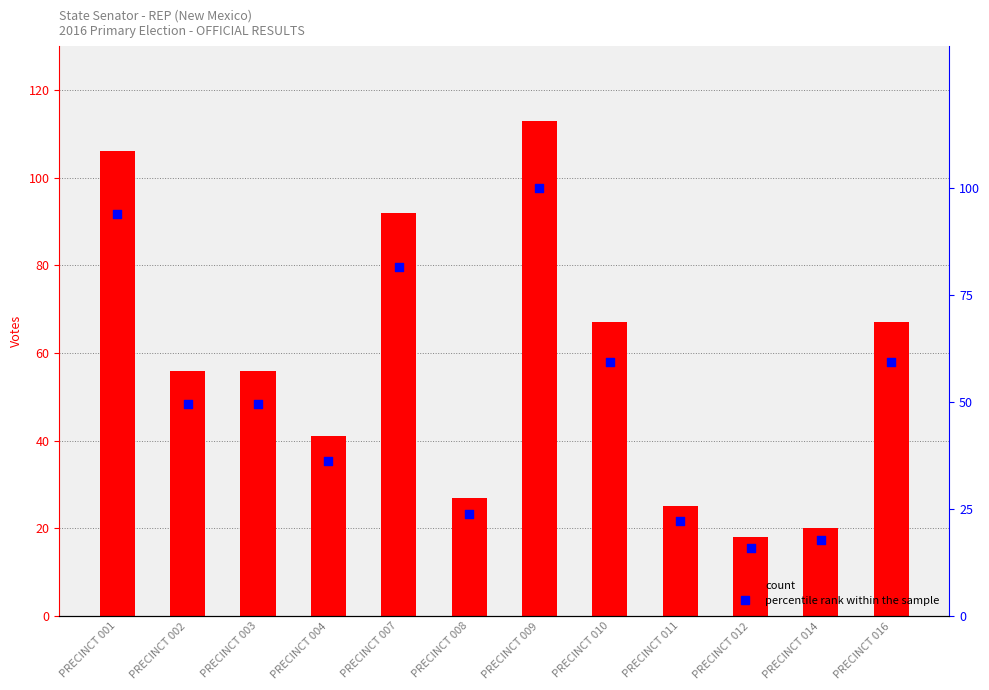

Which series reaches the minimum Y coordinate?

percentile rank within the sample